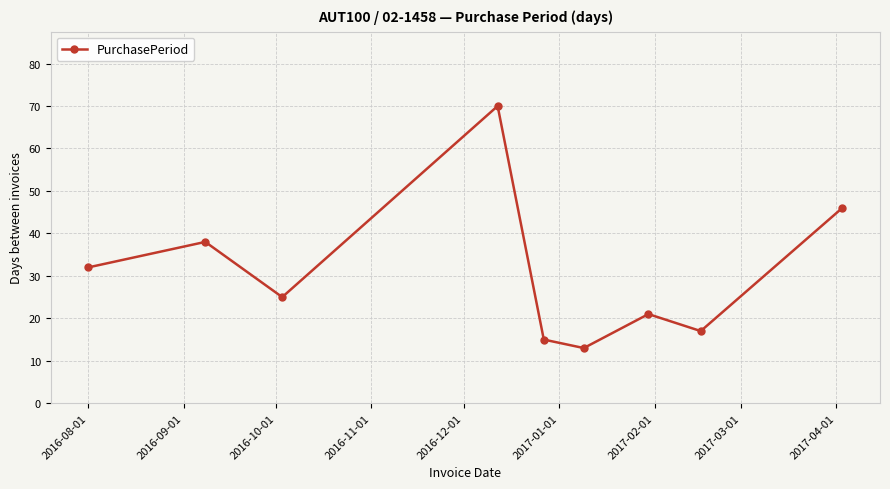

How many points are higher than both their immediate neighbors (excluding endpoints)?

3